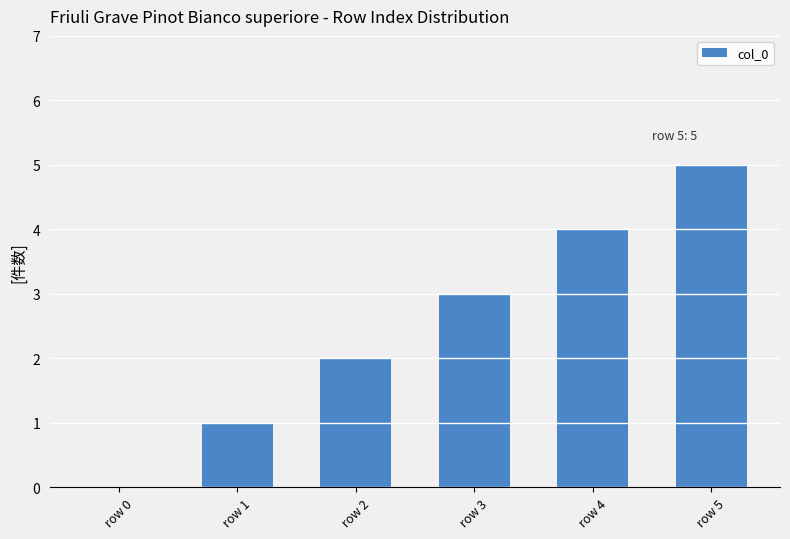

Reading left to right, what are all the values shown in this chart?

row 0=0	row 1=1	row 2=2	row 3=3	row 4=4	row 5=5